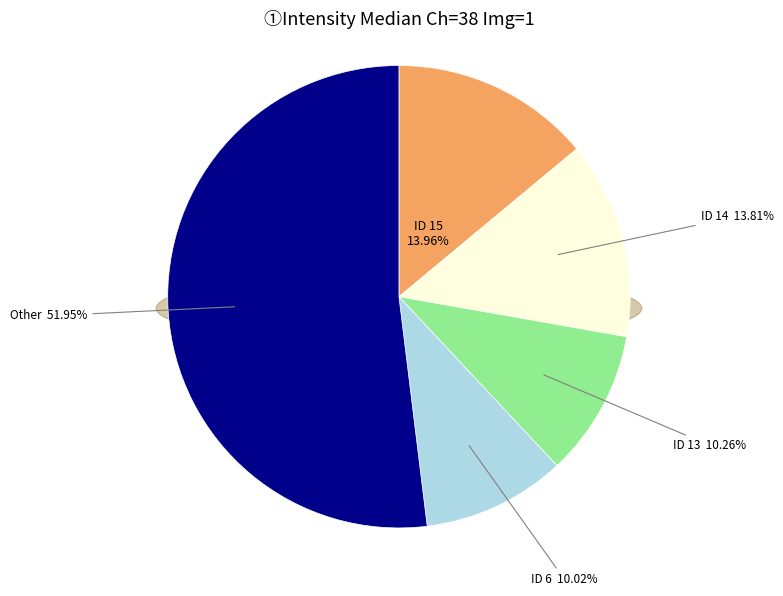

Between ID 13 and ID 0, which is larger?

ID 13